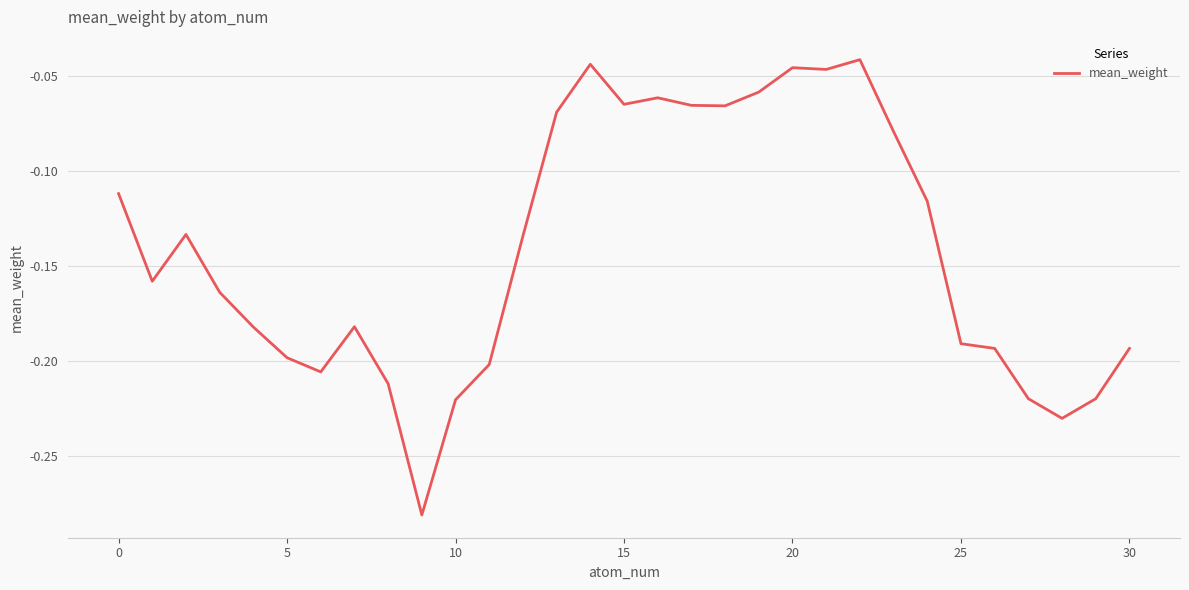

Is this an area chart (filled region under the line)?

No